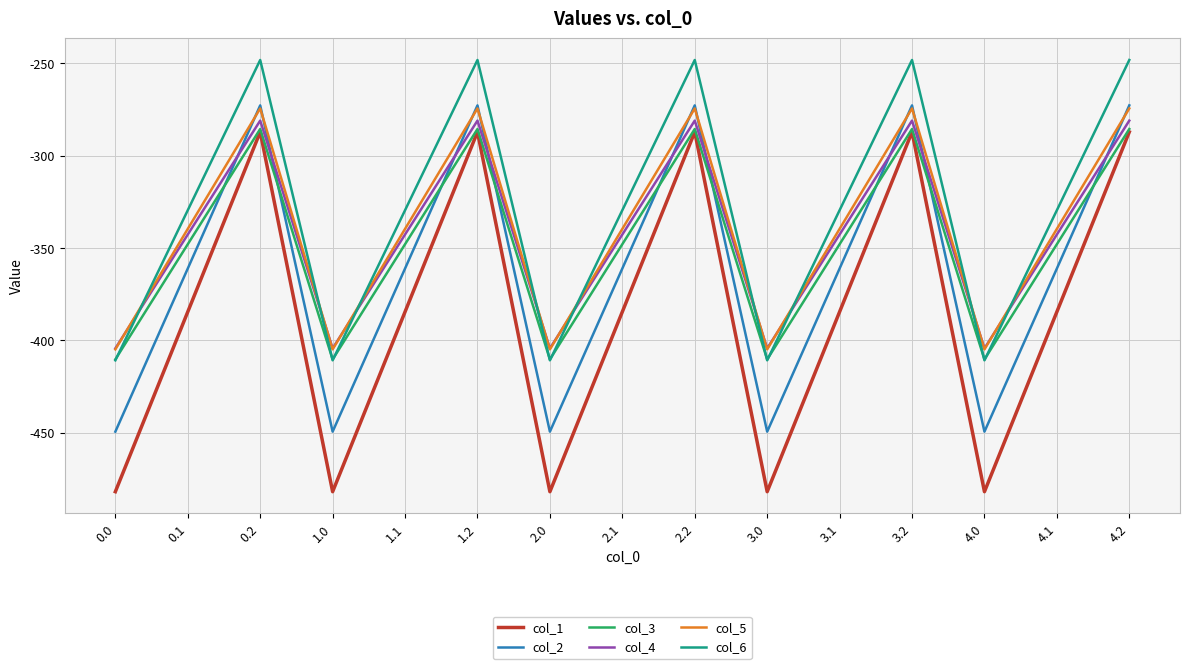

Reading left to right, what are all the values shown in this chart?

col_1: 0.0=-482.0	0.1=-384.6	0.2=-287.1	1.0=-482.0	1.1=-384.6	1.2=-287.1	2.0=-482.0	2.1=-384.6	2.2=-287.1	3.0=-482.0	3.1=-384.6	3.2=-287.1	4.0=-482.0	4.1=-384.6	4.2=-287.1
col_2: 0.0=-449.5	0.1=-361.1	0.2=-272.7	1.0=-449.5	1.1=-361.1	1.2=-272.7	2.0=-449.5	2.1=-361.1	2.2=-272.7	3.0=-449.5	3.1=-361.1	3.2=-272.7	4.0=-449.5	4.1=-361.1	4.2=-272.7
col_3: 0.0=-410.3	0.1=-347.9	0.2=-285.5	1.0=-410.3	1.1=-347.9	1.2=-285.5	2.0=-410.3	2.1=-347.9	2.2=-285.5	3.0=-410.3	3.1=-347.9	3.2=-285.5	4.0=-410.3	4.1=-347.9	4.2=-285.5
col_4: 0.0=-404.4	0.1=-342.7	0.2=-281.0	1.0=-404.4	1.1=-342.7	1.2=-281.0	2.0=-404.4	2.1=-342.7	2.2=-281.0	3.0=-404.4	3.1=-342.7	3.2=-281.0	4.0=-404.4	4.1=-342.7	4.2=-281.0
col_5: 0.0=-404.9	0.1=-339.6	0.2=-274.4	1.0=-404.9	1.1=-339.6	1.2=-274.4	2.0=-404.9	2.1=-339.6	2.2=-274.4	3.0=-404.9	3.1=-339.6	3.2=-274.4	4.0=-404.9	4.1=-339.6	4.2=-274.4
col_6: 0.0=-410.8	0.1=-329.5	0.2=-248.1	1.0=-410.8	1.1=-329.5	1.2=-248.1	2.0=-410.8	2.1=-329.5	2.2=-248.1	3.0=-410.8	3.1=-329.5	3.2=-248.1	4.0=-410.8	4.1=-329.5	4.2=-248.1